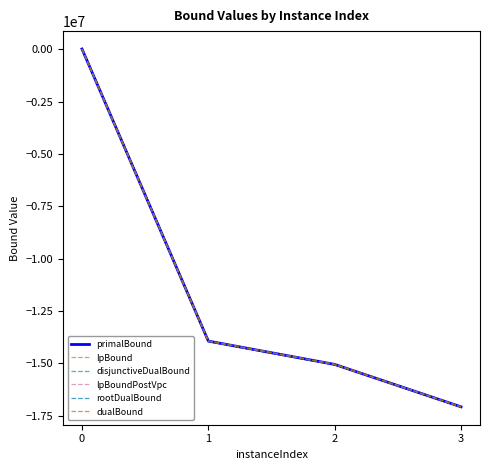

How many series are shown in this chart?

6